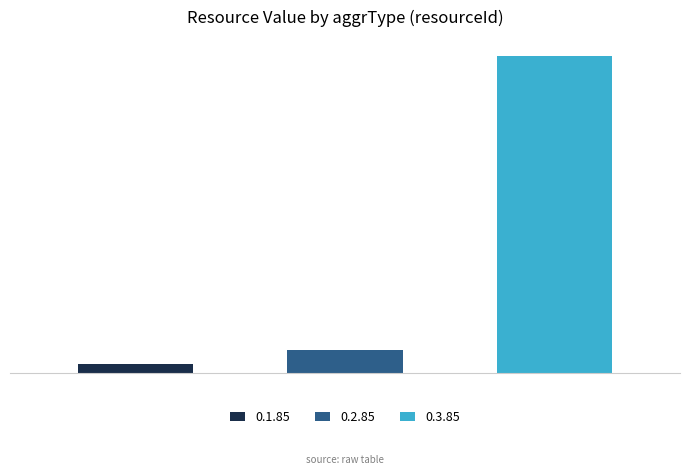

What is the value of the 0.3.85 bar at the 3rd from the left?

101315